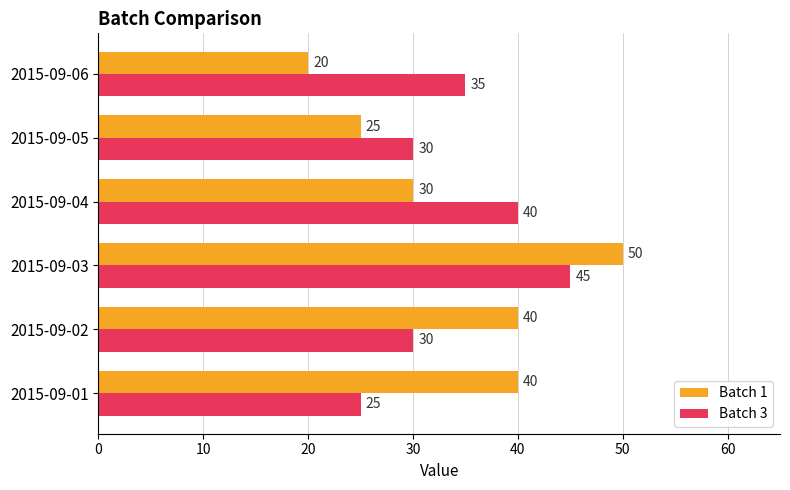

How many Batch 1 values are between 25 and 40?

4